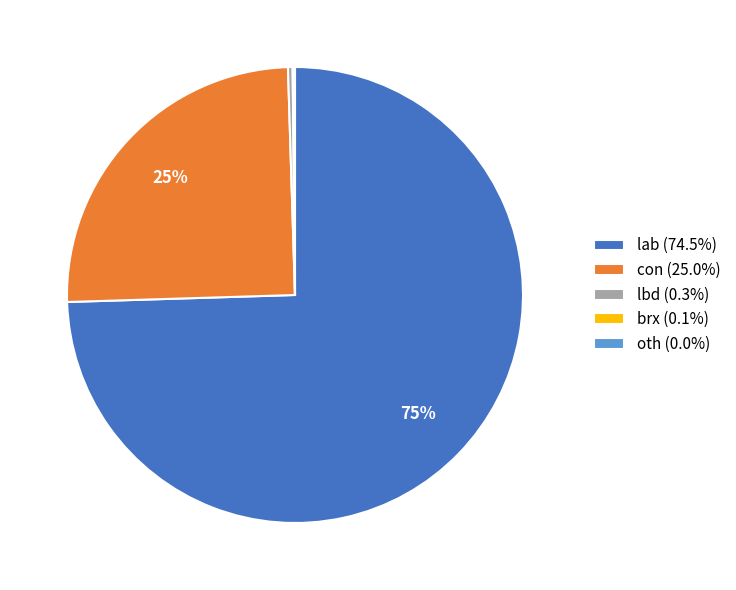

Is lbd (0.3%) the majority of the pie?

No